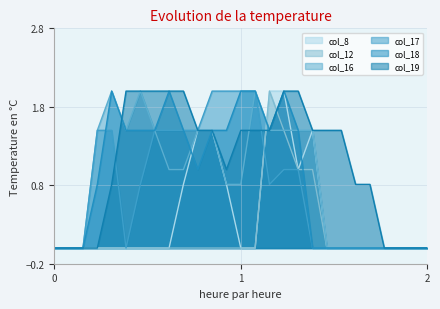

What is the highest value of the col_19 series?

2.0